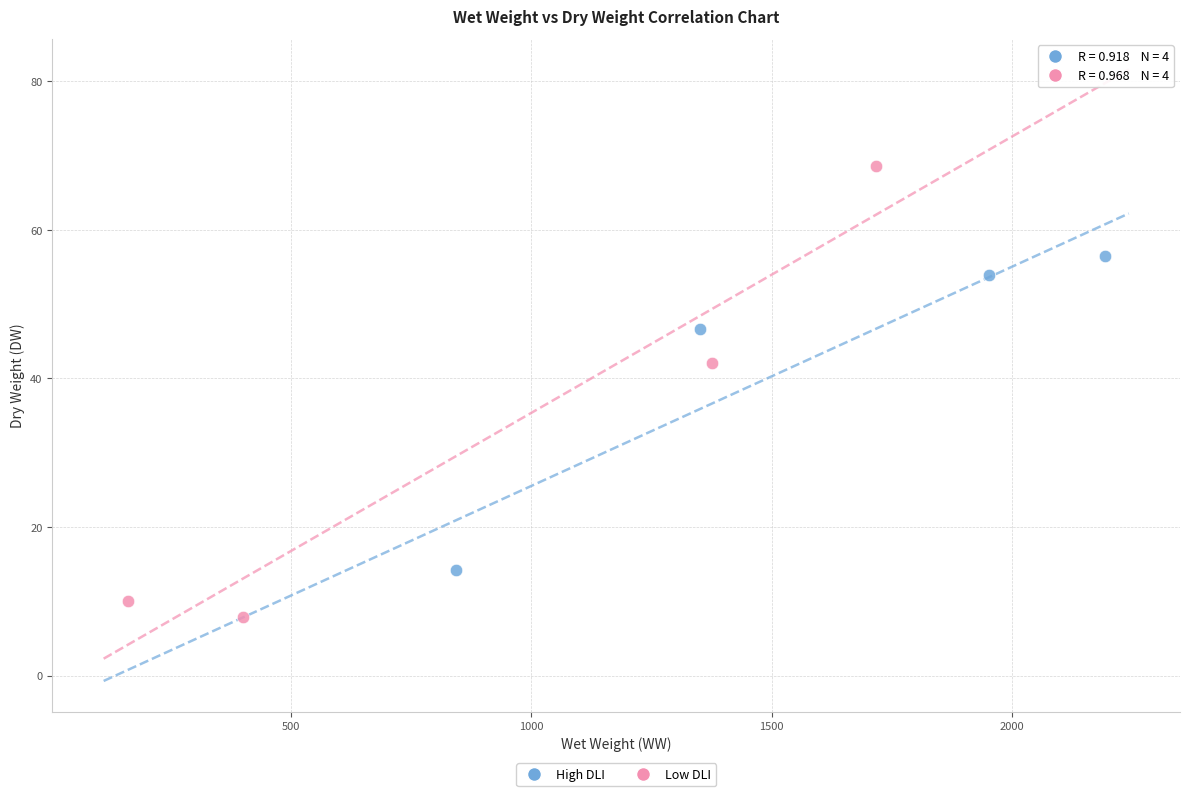

Which series has the largest Y range (max minus min)?

Low DLI